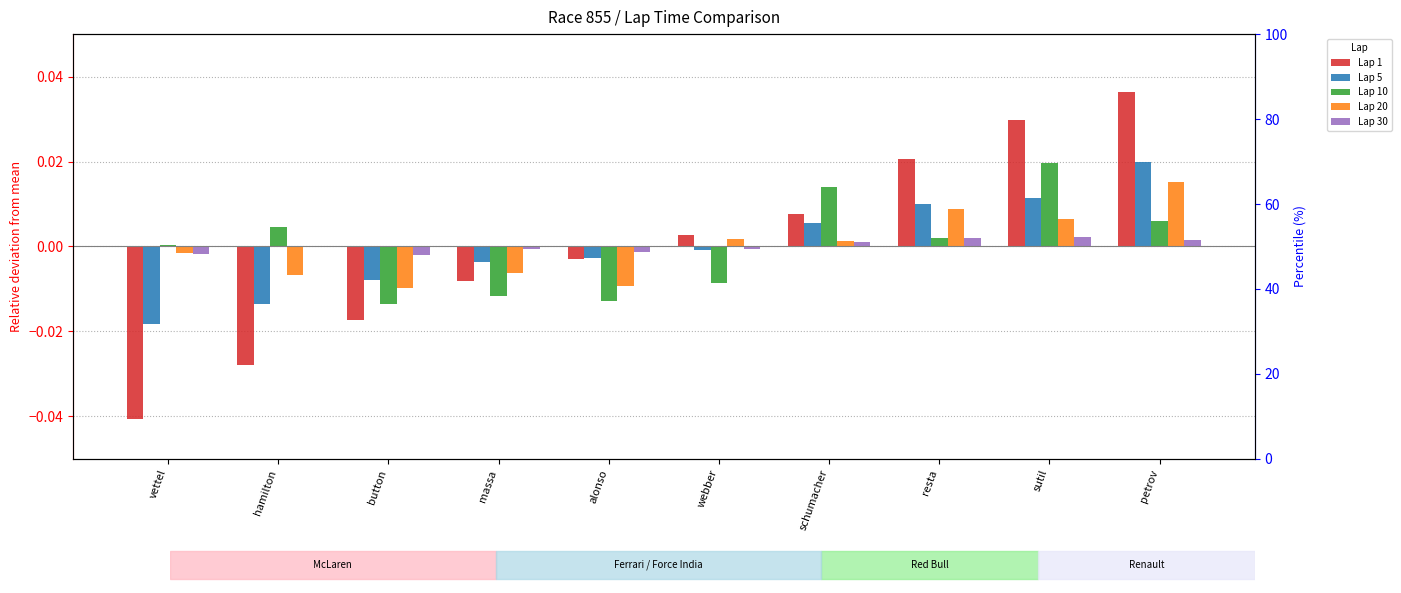

Between vettel and alonso, which is larger?

alonso